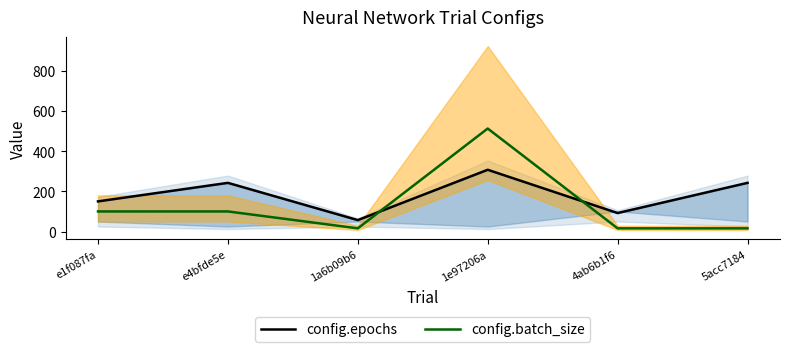

Reading right to left, transcribe all the data shown in this chart.

config.epochs: 242	92	307	57	242	150
config.batch_size: 16	16	512	16	100	100